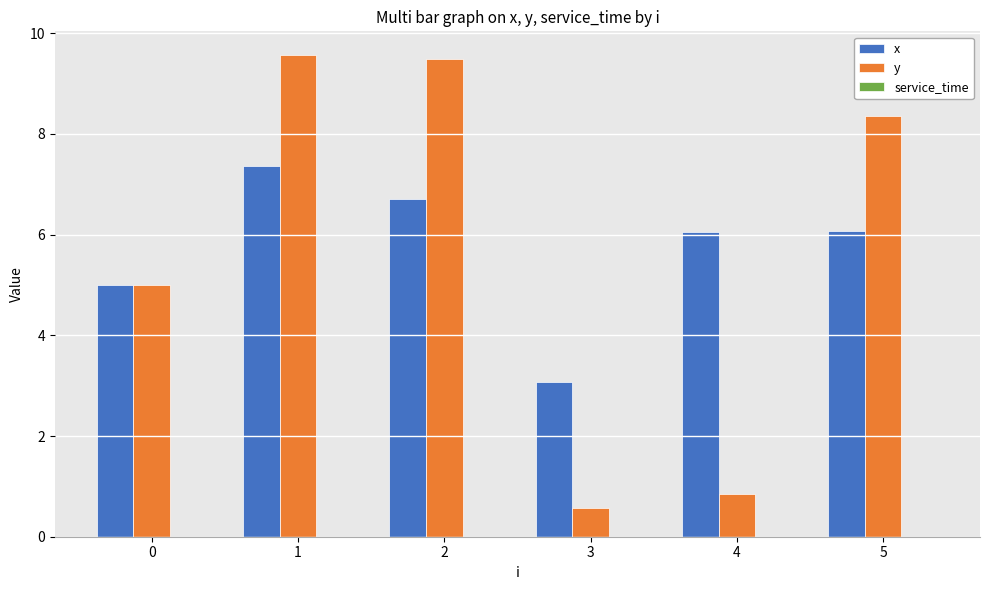

What is the difference between the highest and lowest values at 1?

2.2